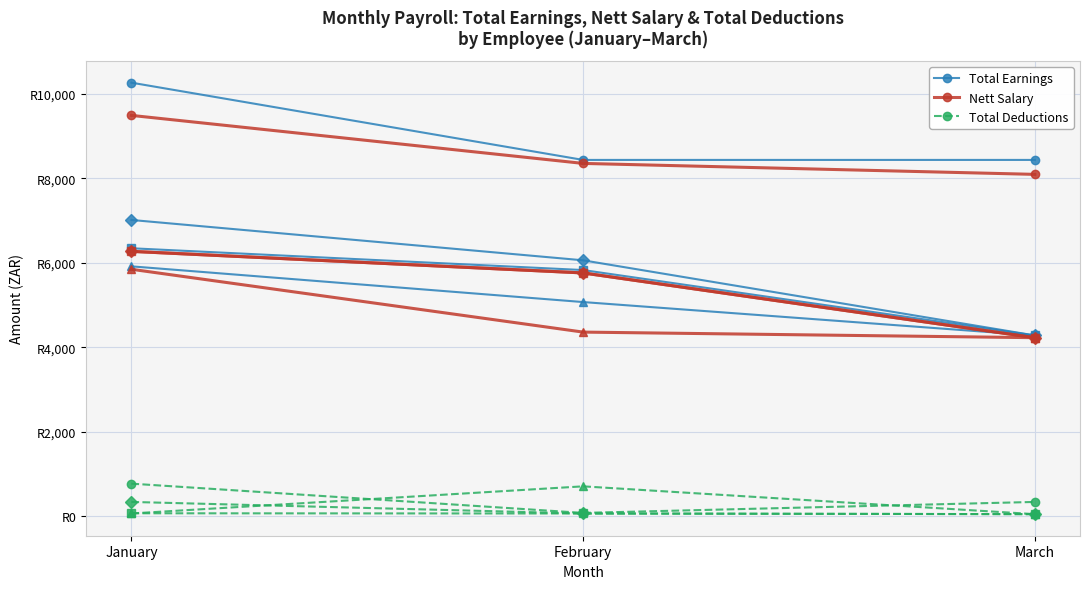

What is the value of the Total Earnings point at the 1st from the left?

10260.3